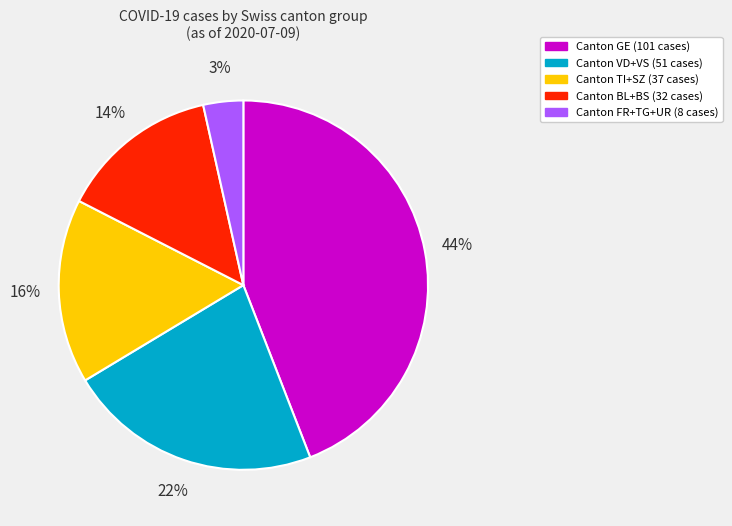

To the nearest percent, what is the difference between the largest and smallest slice percentages?

41%